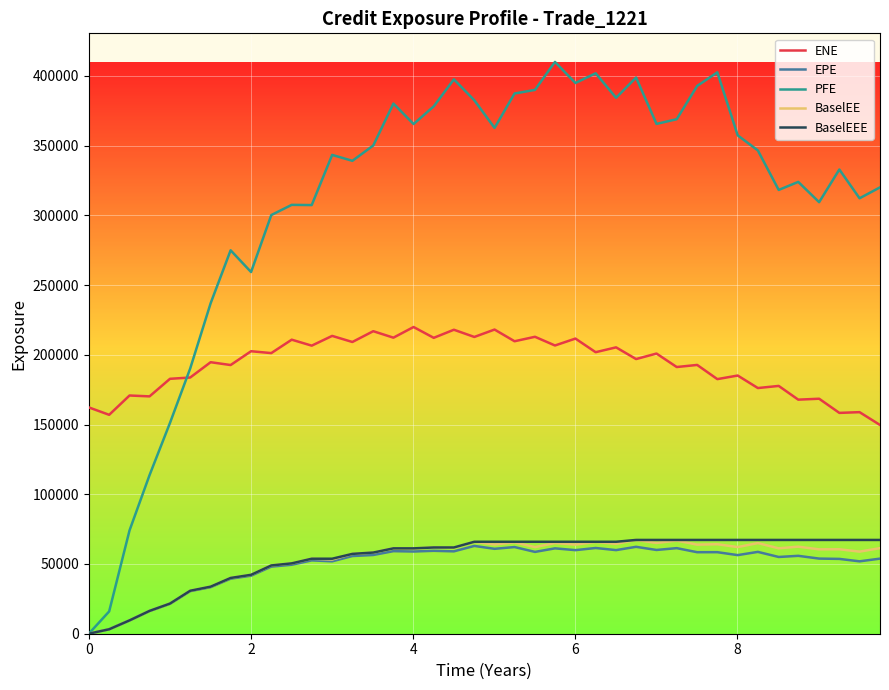

Which series has the widest spread of values?

PFE